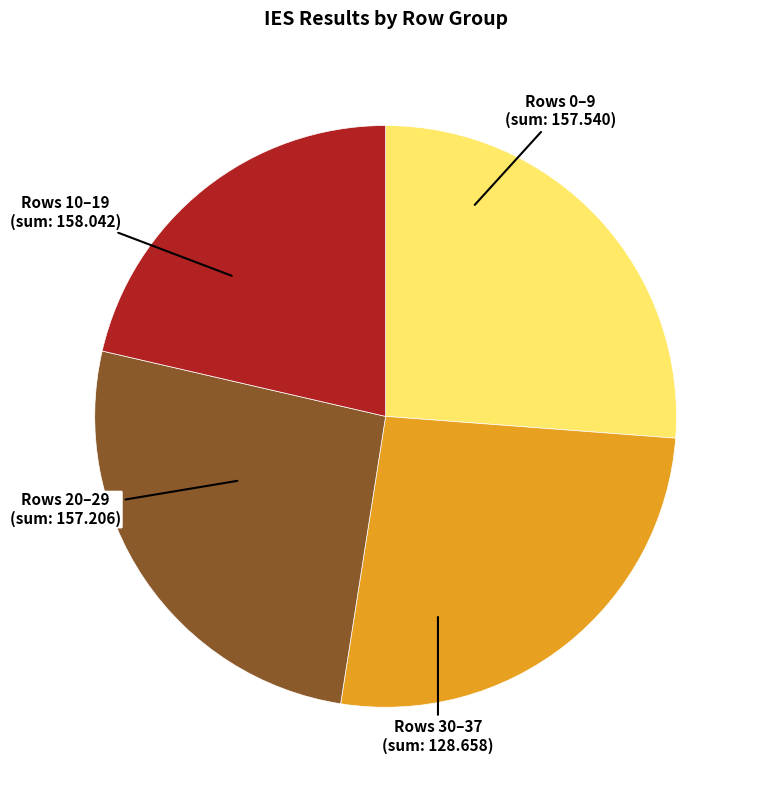

Is there a majority slice in this chart?

No